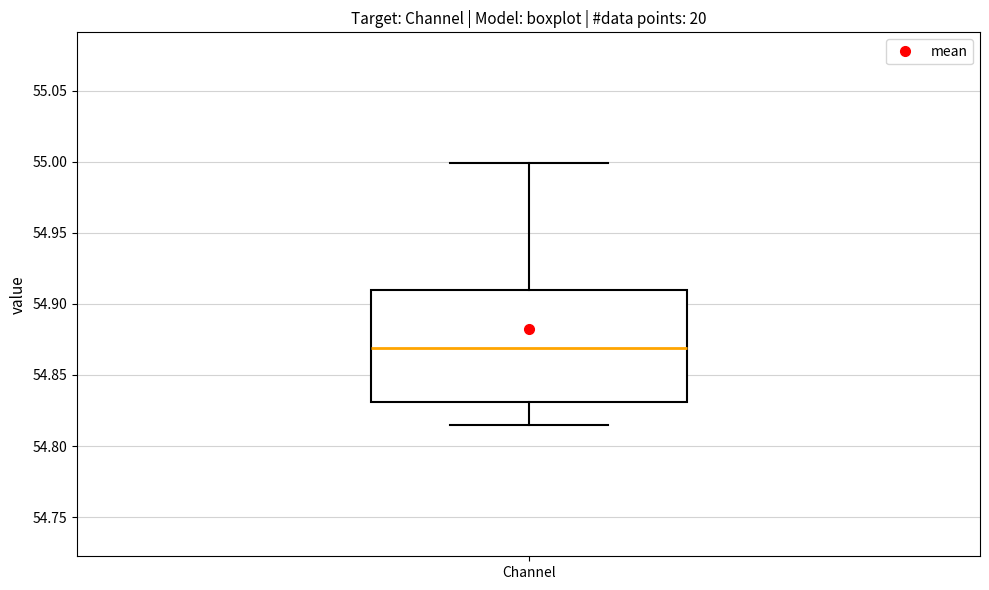

Where is the upper edge of the box for Channel on the y-axis? The values are not printed on the chart, so give them approximately, as read against the axis.

54.910